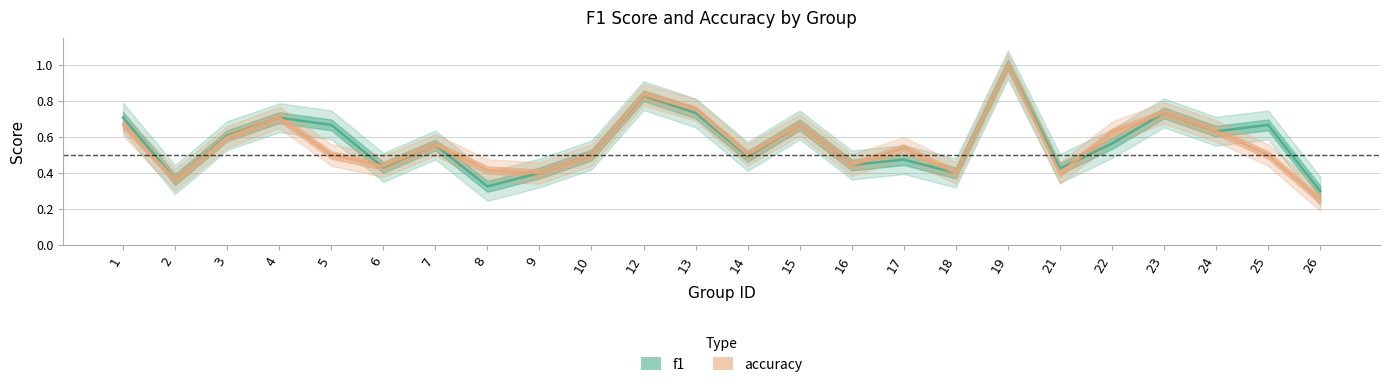

Rank the series at 17 from lowest to highest value.

f1, accuracy